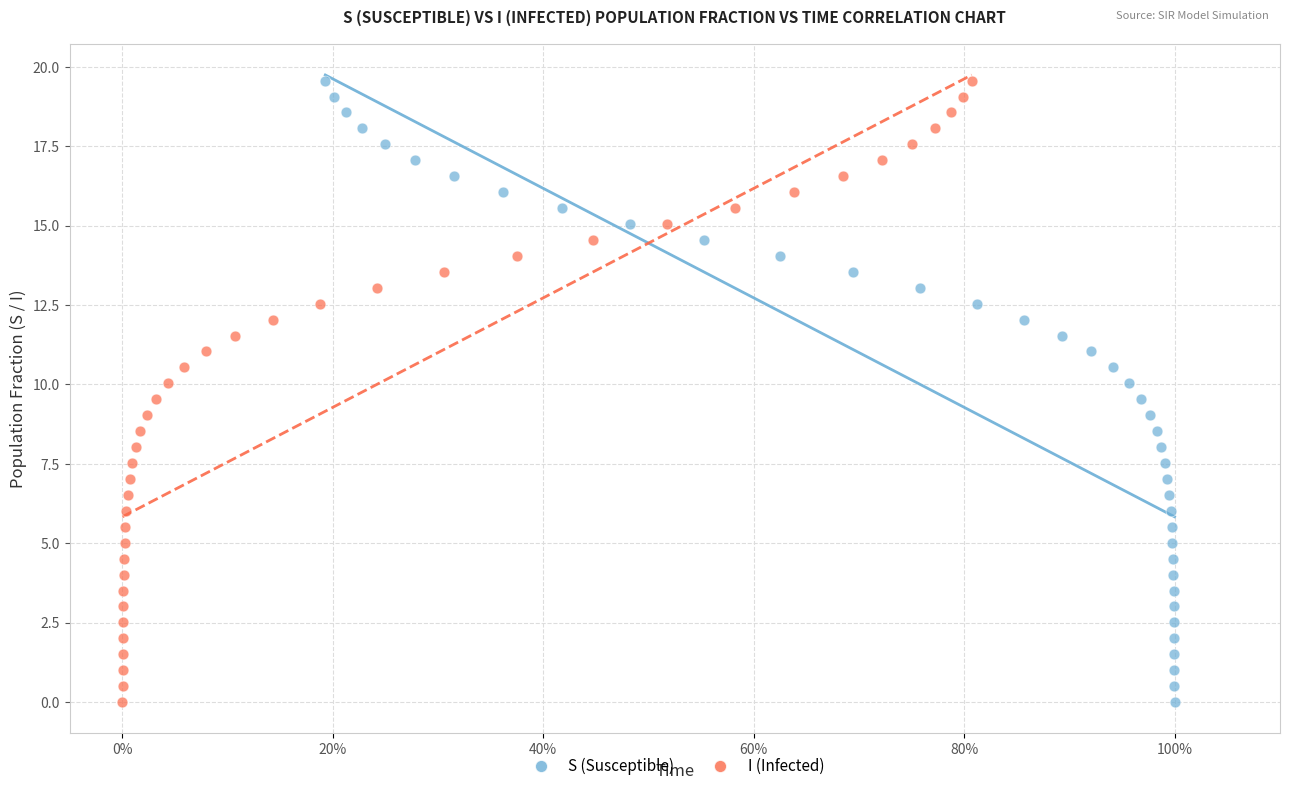

What are all the series names shown in the legend?

S (Susceptible), I (Infected)